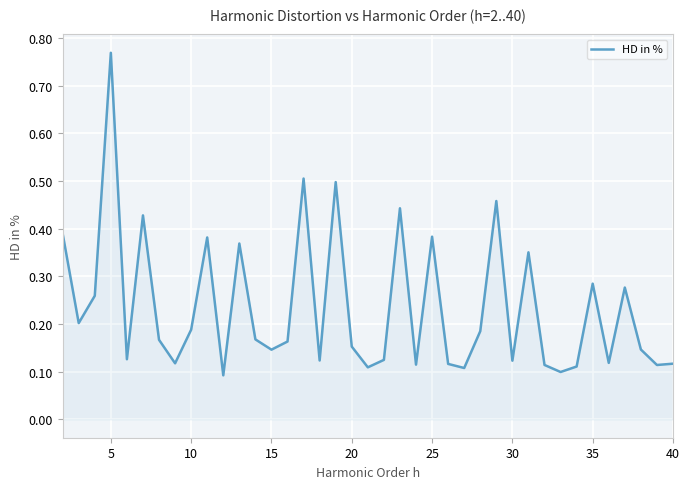

What is the difference between the maximum and minimum values?

0.7